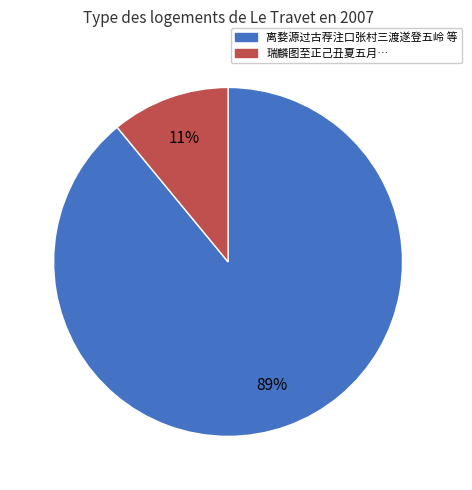

To the nearest percent, what is the difference between the 瑞麟图至正己丑夏五月… and 离婺源过古荐注口张村三渡遂登五岭 等 slice percentages?

78%